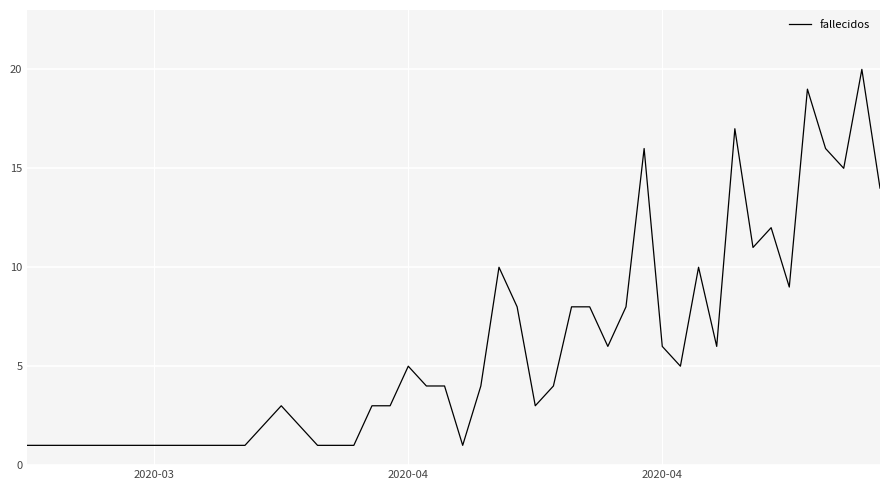

What is the greatest value displayed?

20